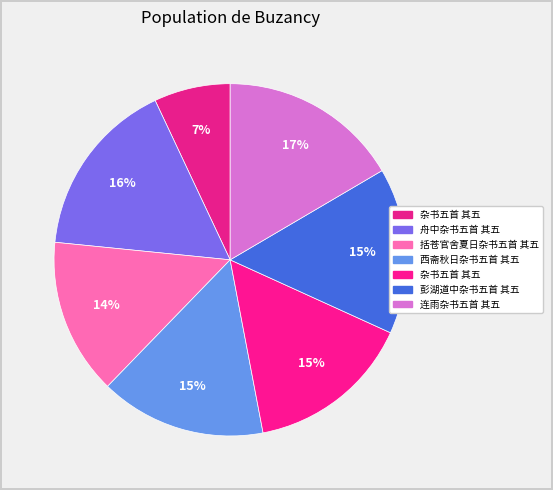

Count the number of slices in the pie.

7